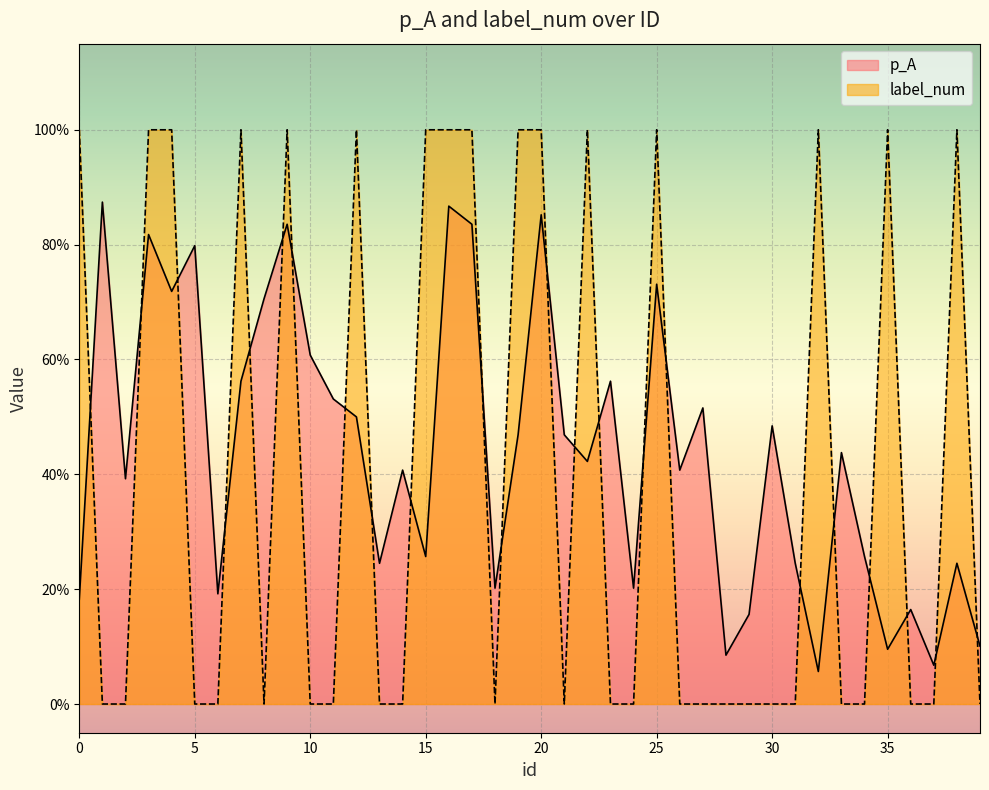

At how many categories does at least one series exceed 0?

40